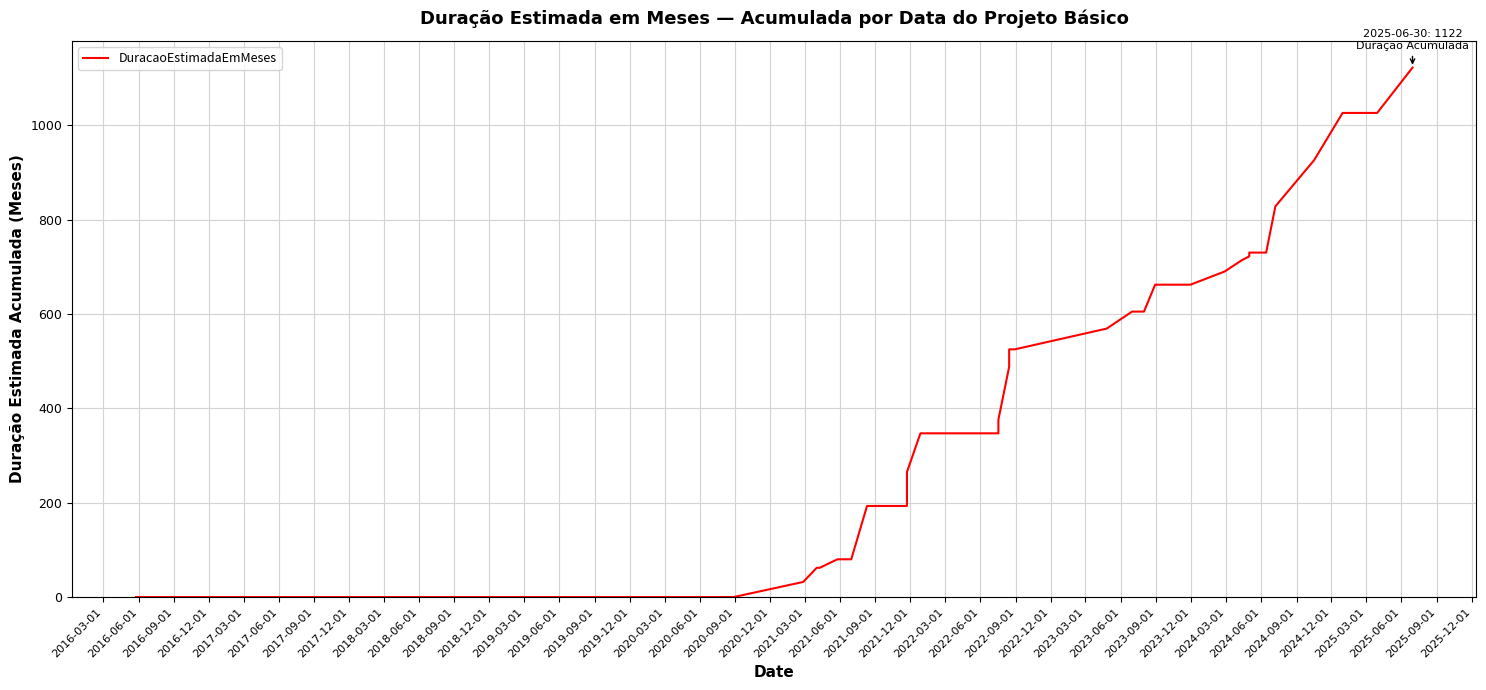

Is it true that the value at 2016-03-01 is 0?

True